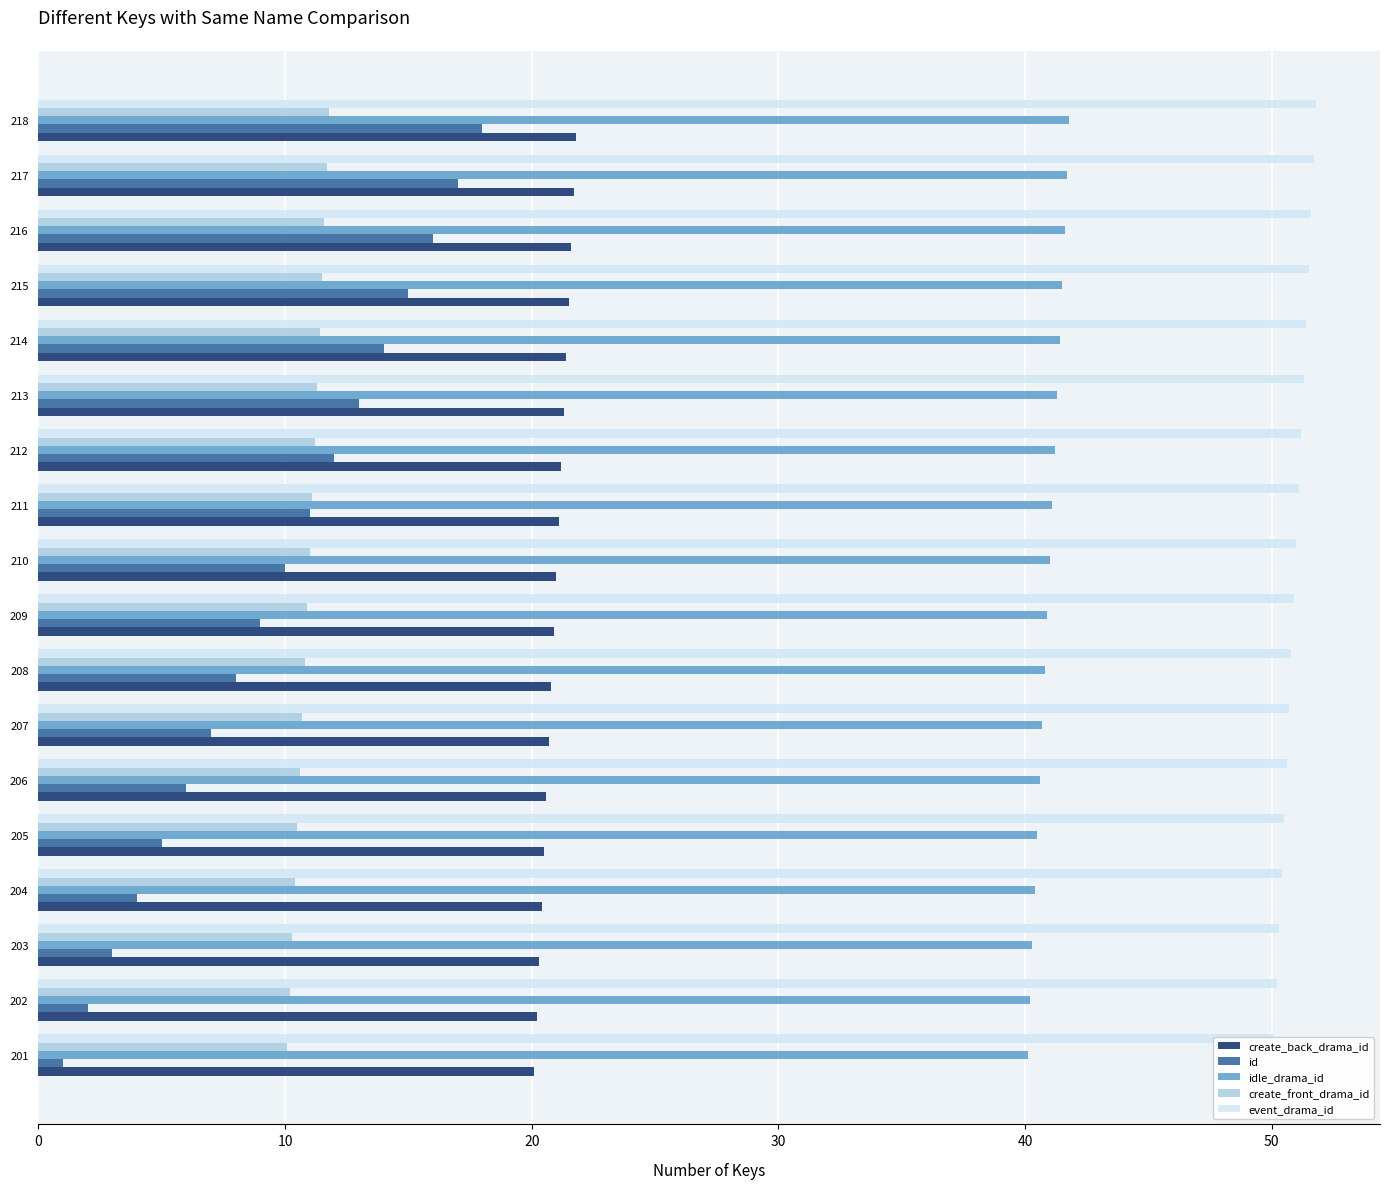

The id series shows 11.0 at 211. True or false?

True